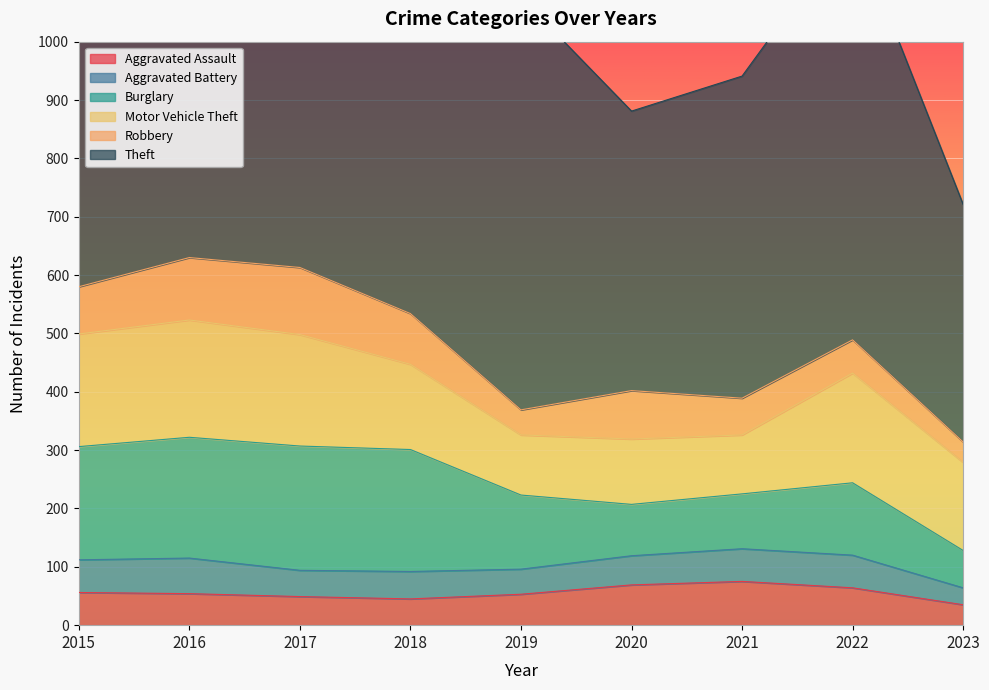

What is the total value across all series at 2020?

881